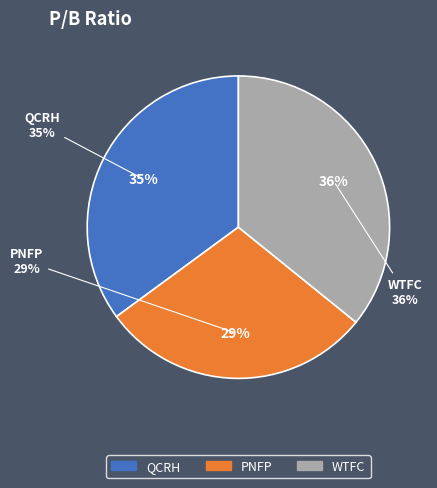

To the nearest percent, what is the average slice percentage?

33%